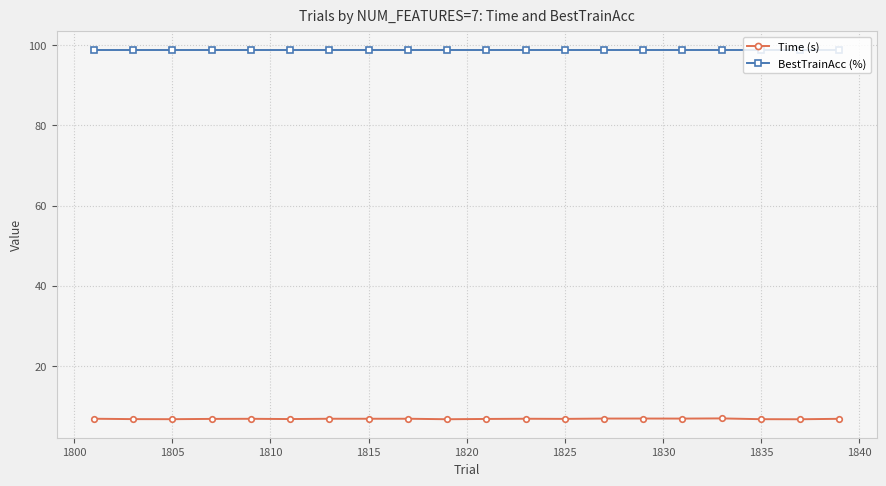

True or false: Time (s) and BestTrainAcc (%) intersect in this chart.

False